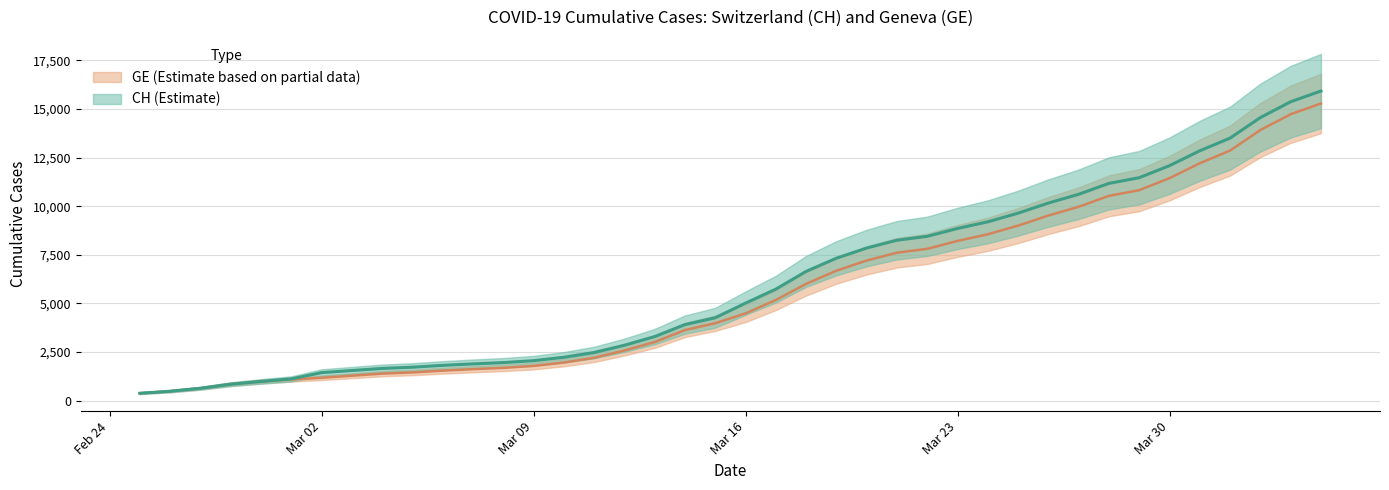

What position from the left is 2020-02-29?

5